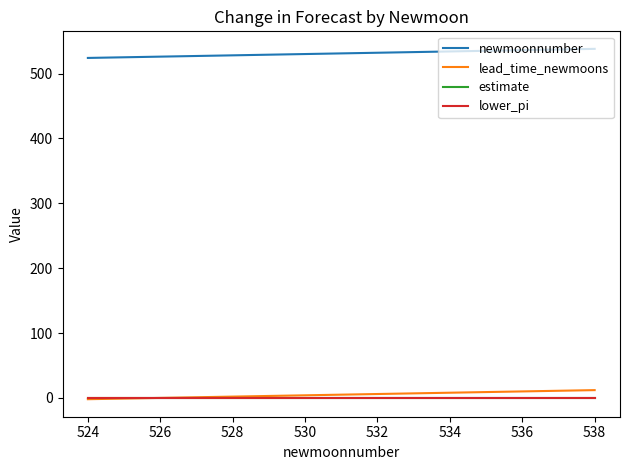

What is the maximum value for lead_time_newmoons?

12.0